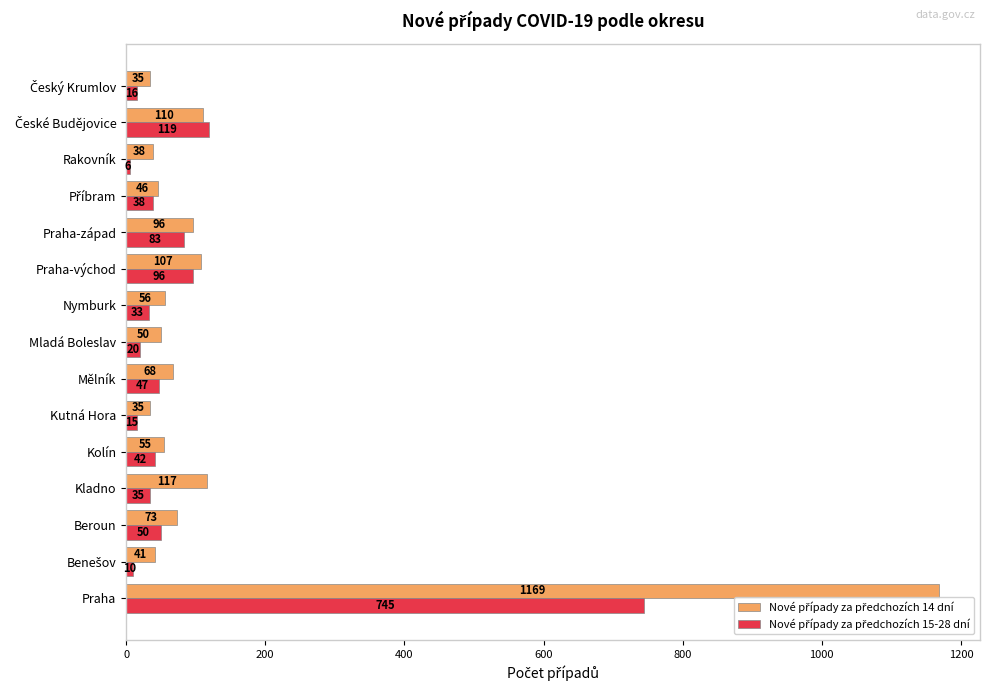

At which category is the sum across all series the highest?

Praha